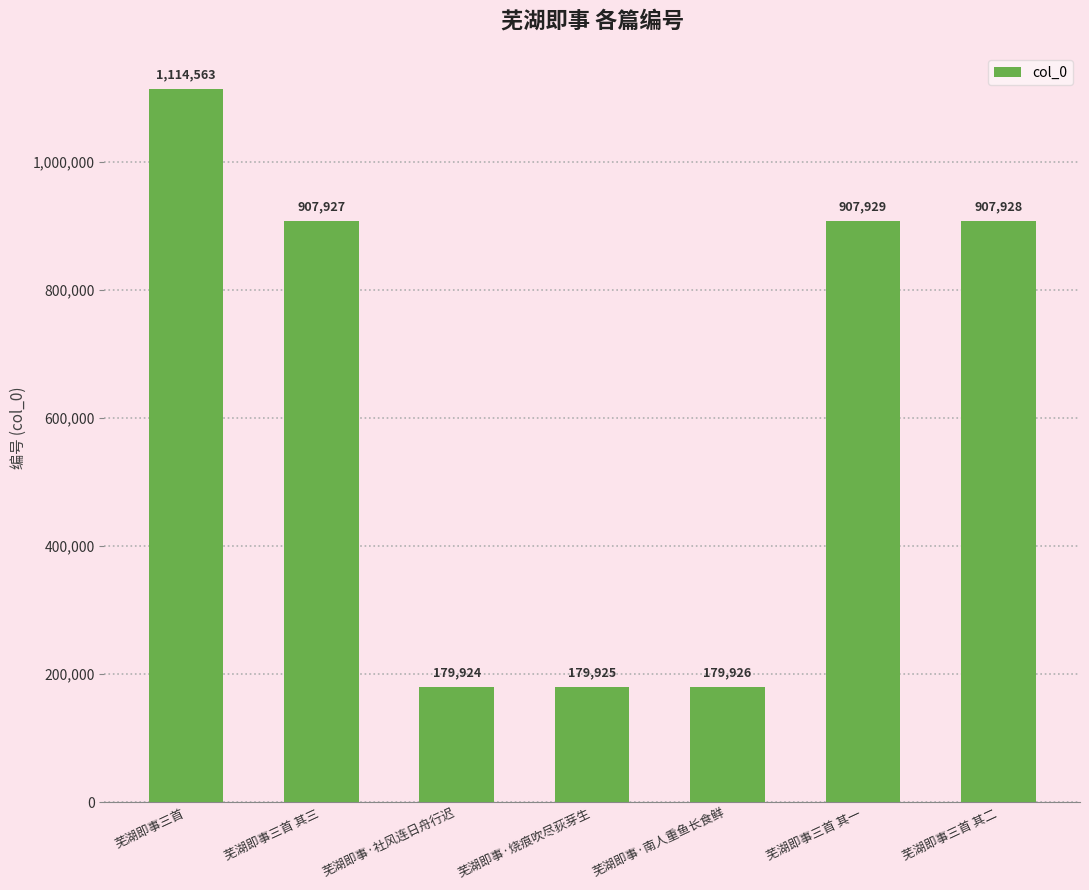

What is the smallest value displayed?

179924